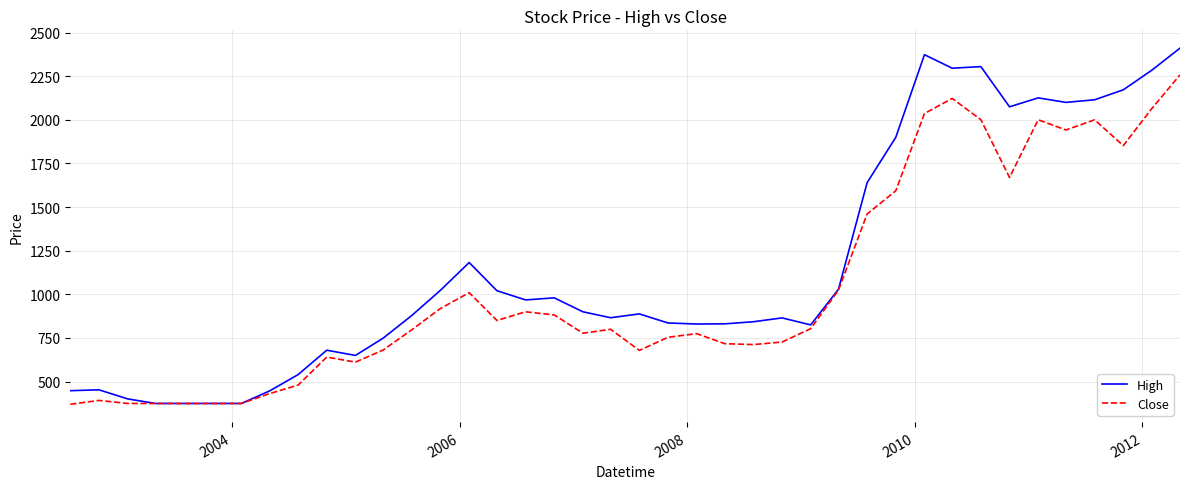

Is this an area chart (filled region under the line)?

No